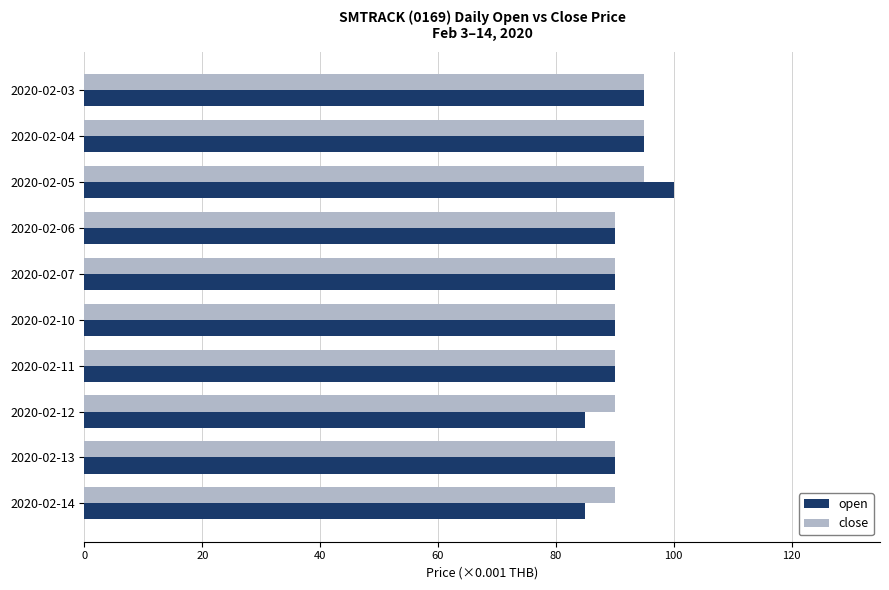

What is the total value across all series at 2020-02-10?

180